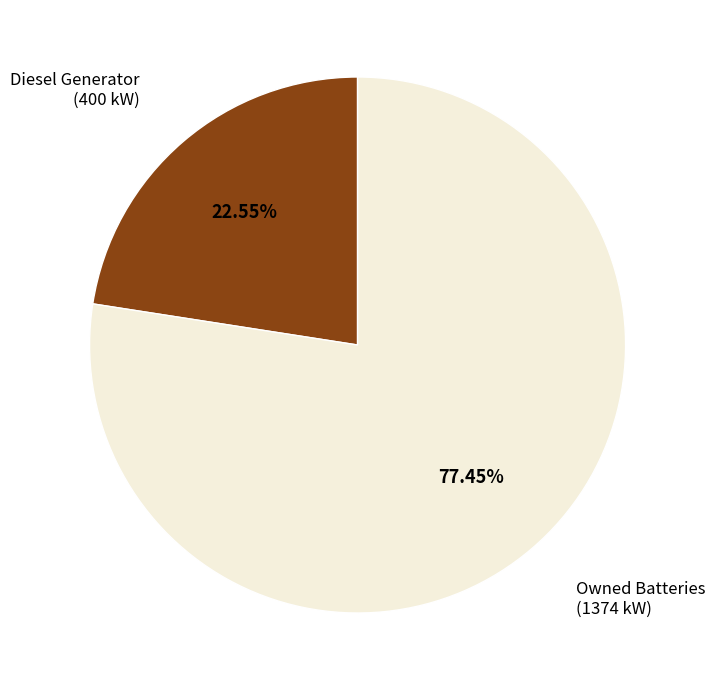

Does any single category account for the majority?

Yes